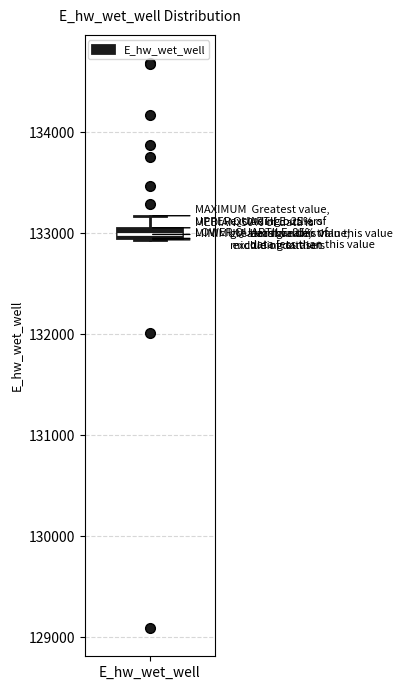

Where is the lower edge of the box for E_hw_wet_well on the y-axis? The values are not printed on the chart, so give them approximately, as read against the axis.

132900